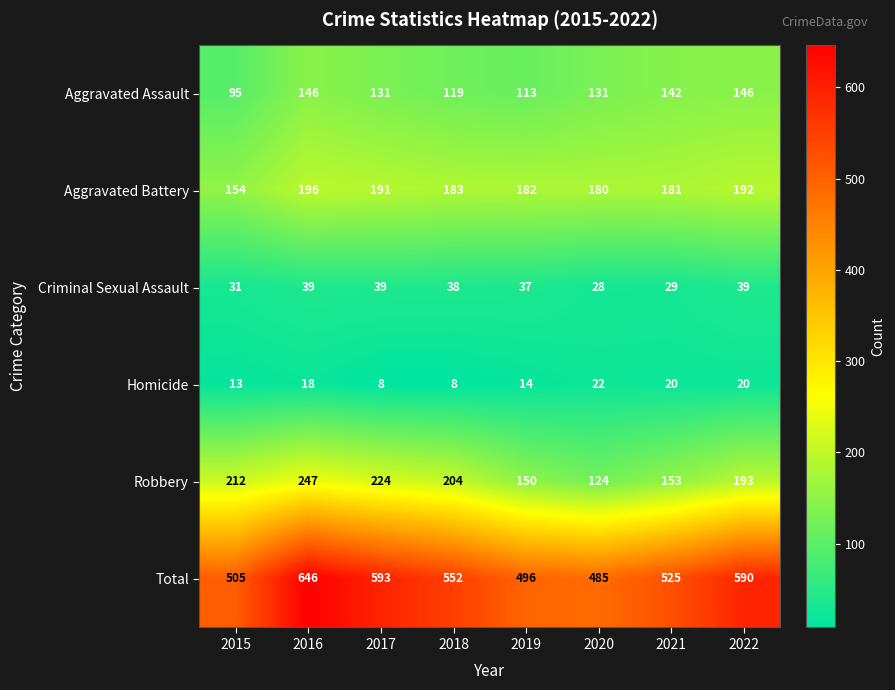

What is the minimum value shown in the chart?

8